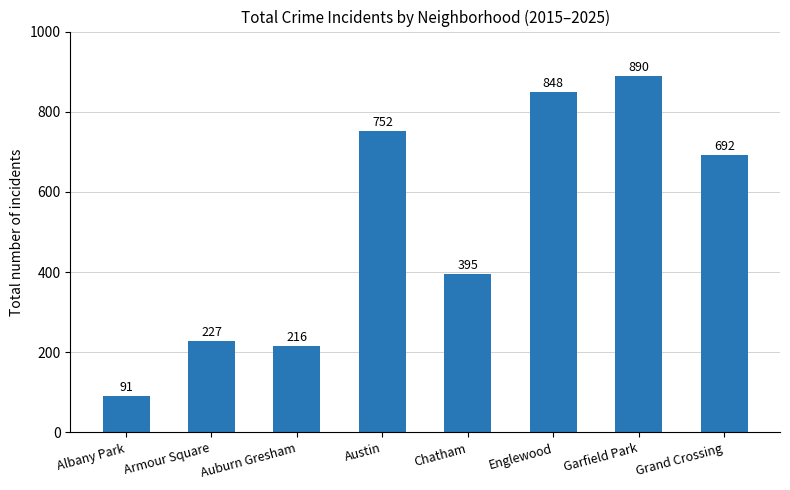

What is the change in value from Englewood to Garfield Park?

+42